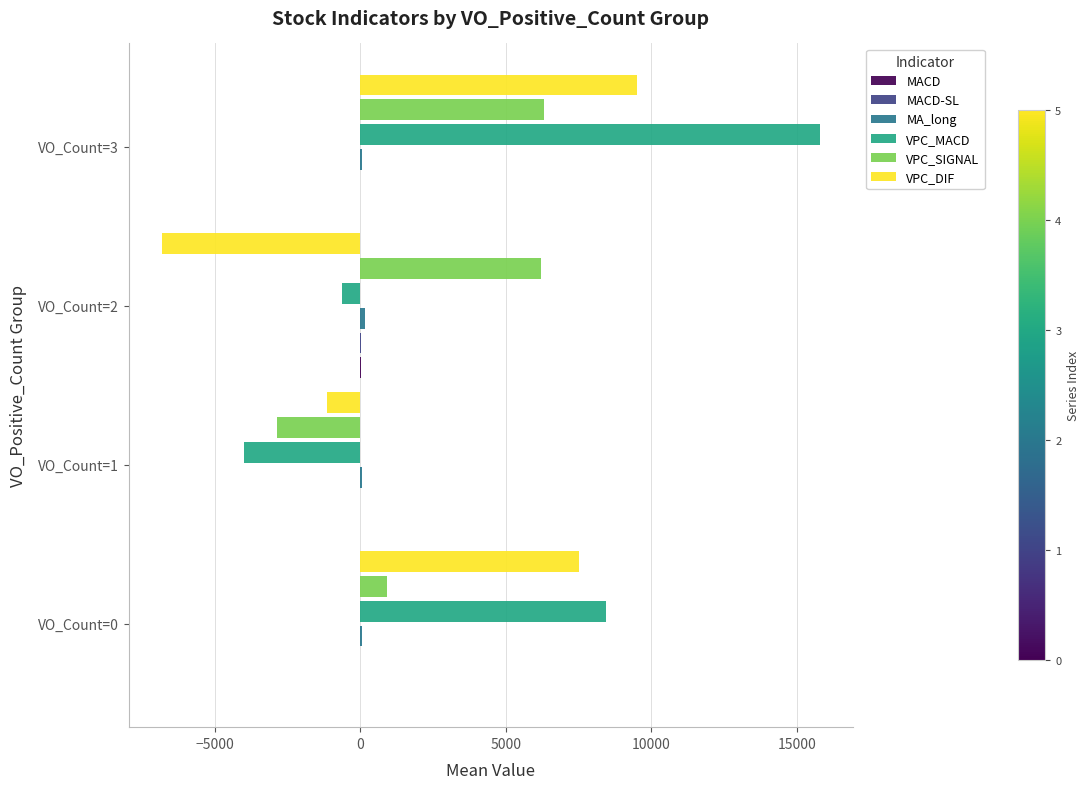

What is the sum of all VPC_DIF values?

9032.4